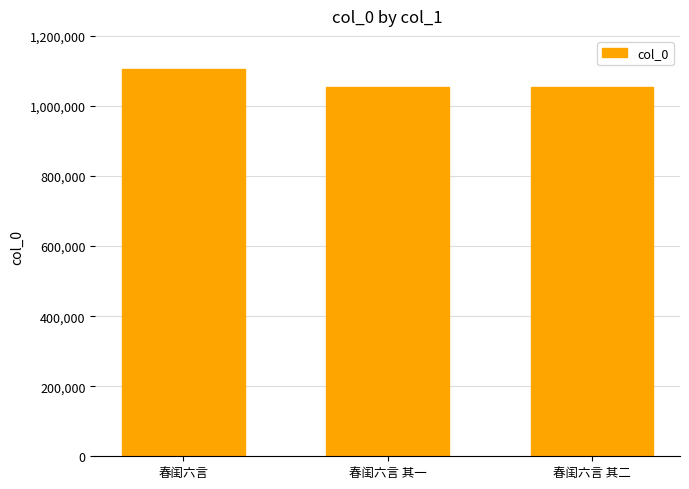

What is the minimum value shown in the chart?

1054103